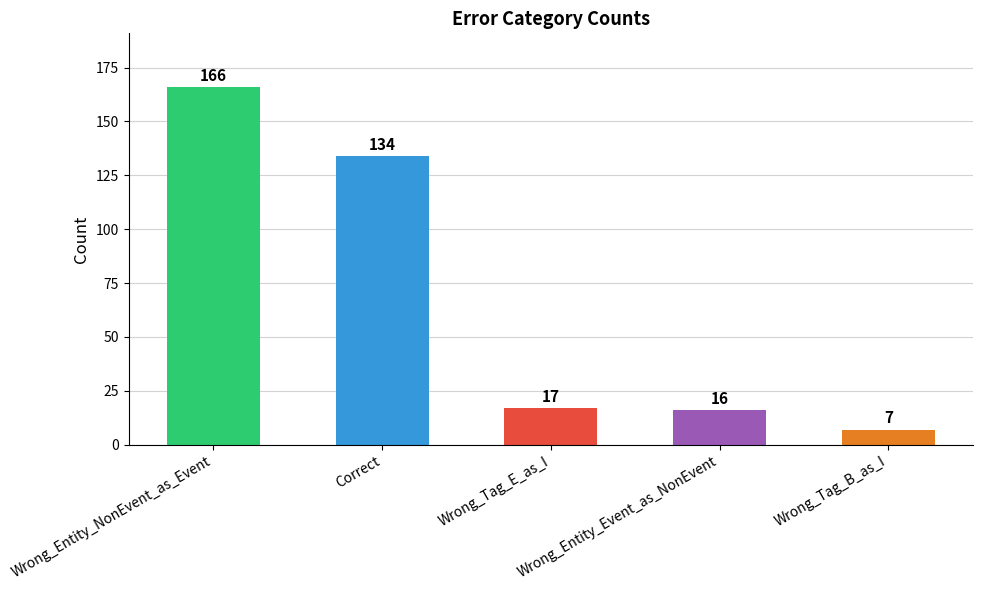

Reading right to left, extract all data points from this chart.

7	16	17	134	166